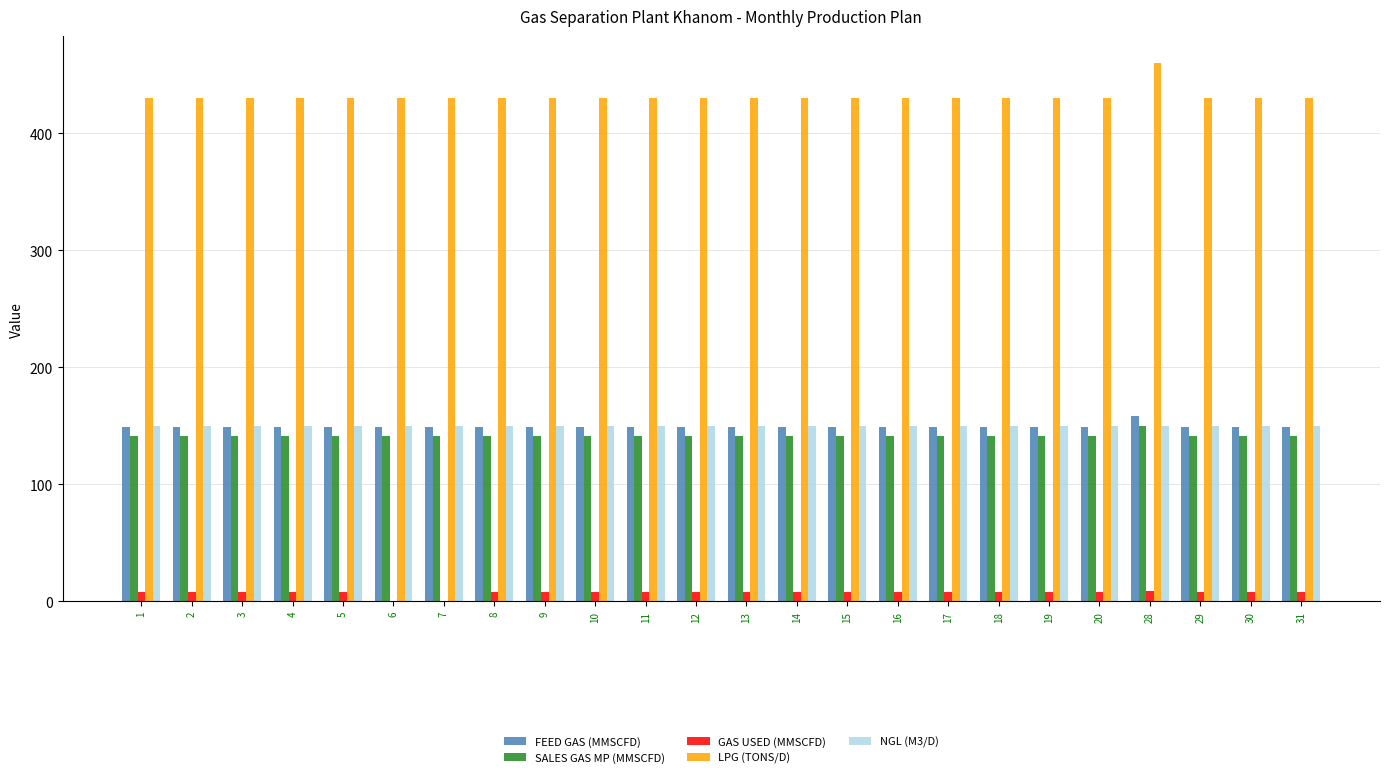

Is the value of FEED GAS (MMSCFD) at 11 greater than the value of SALES GAS MP (MMSCFD) at 20?

Yes